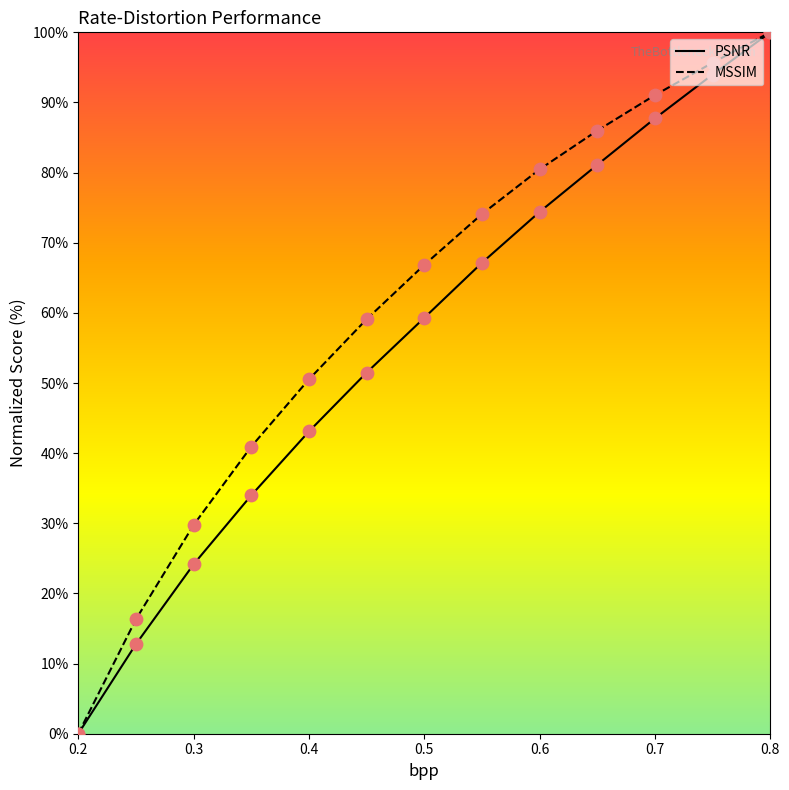

What is the maximum value shown in the chart?

100.0